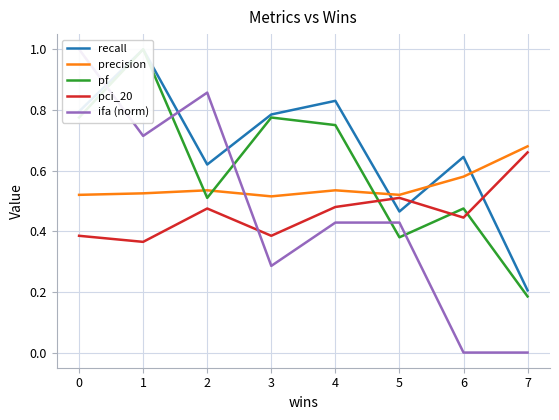

The precision series shows 0.9 at 1. True or false?

False